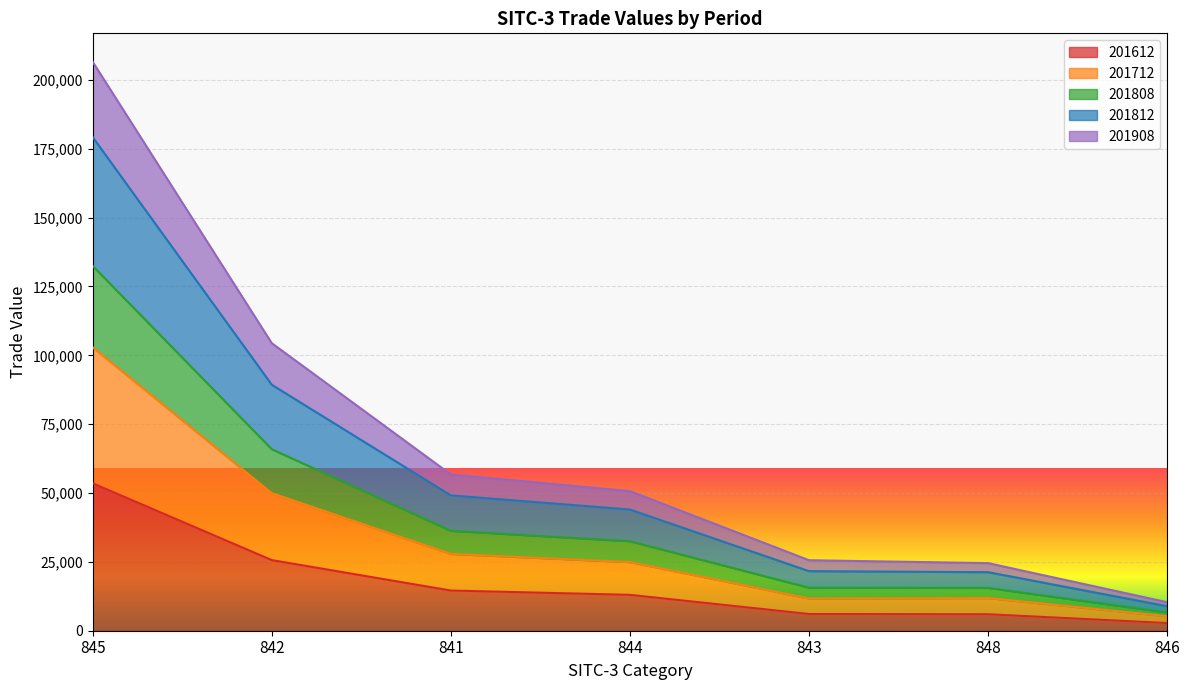

True or false: 201808 and 201712 cross at least once.

False